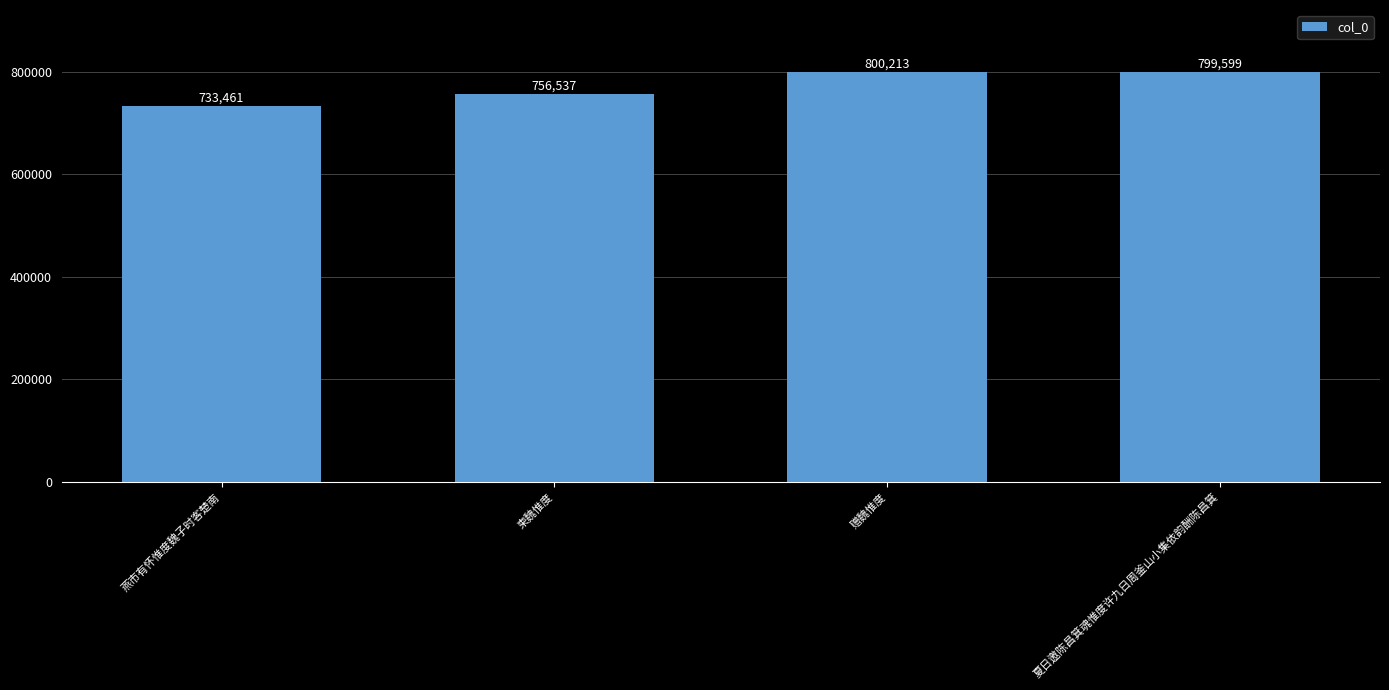

The value at 柬魏惟度 is 388144. True or false?

False